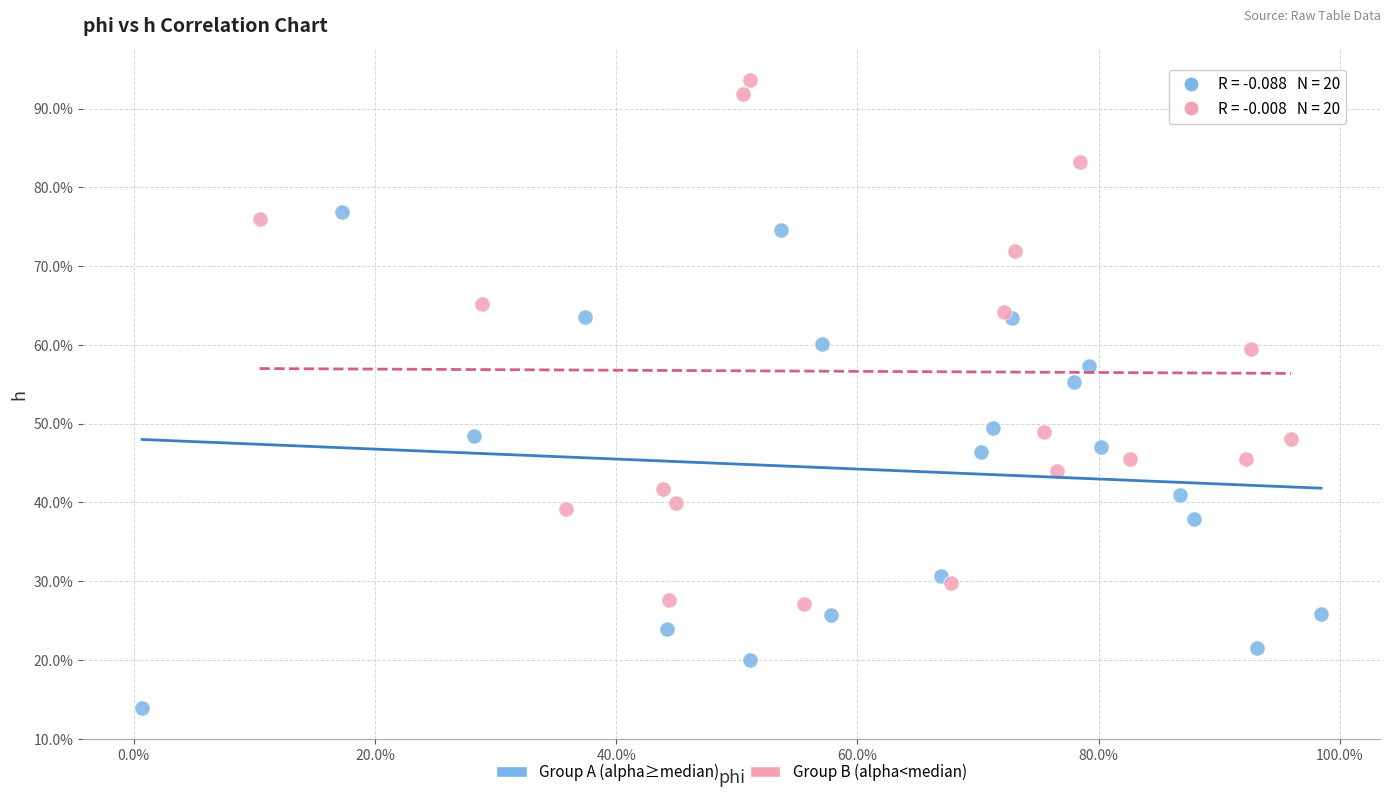

Which series contains the lowest Y value?

Group A (alpha≥median)